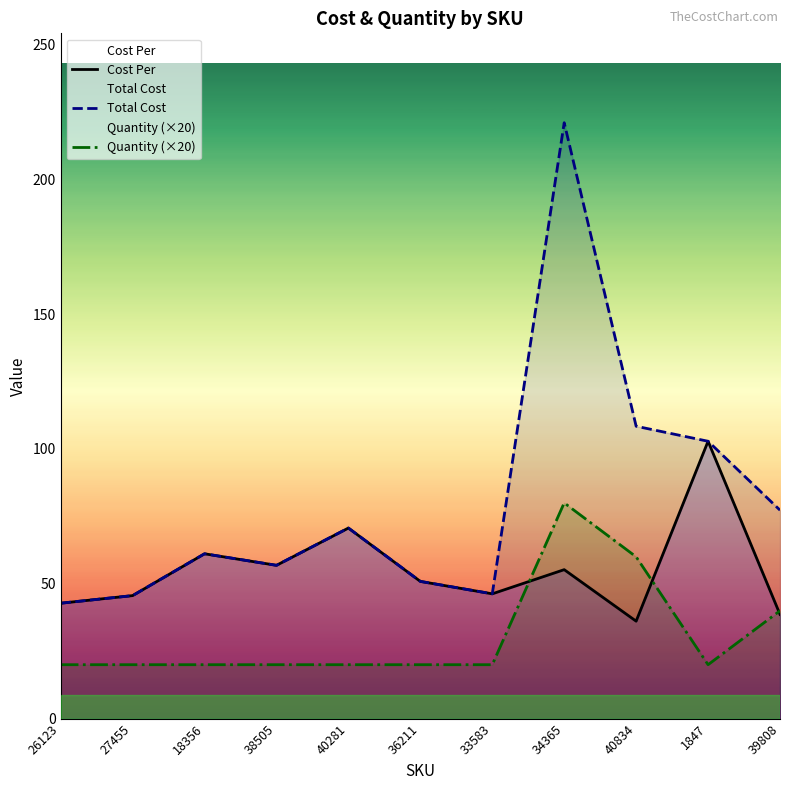

At which category does Quantity (×20) reach its first local peak?

34365